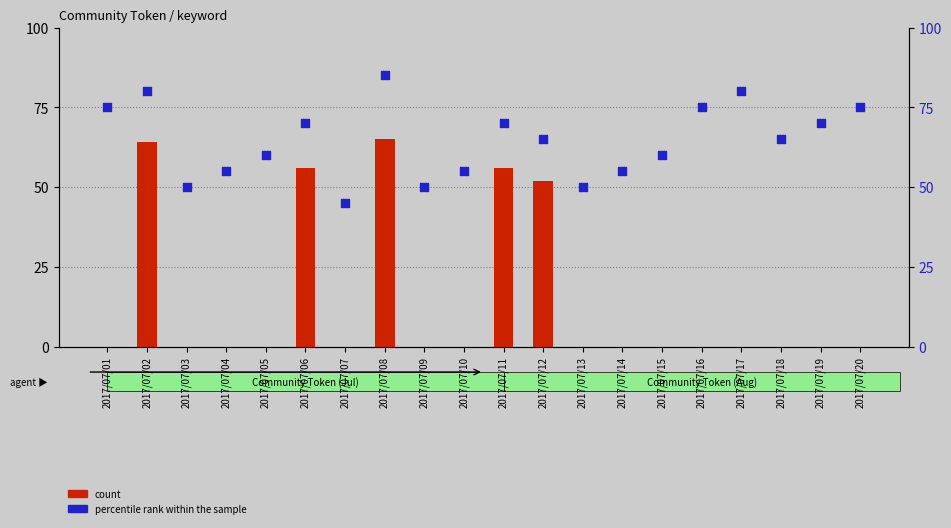

Which series has the largest total across all categories?

percentile rank within the sample